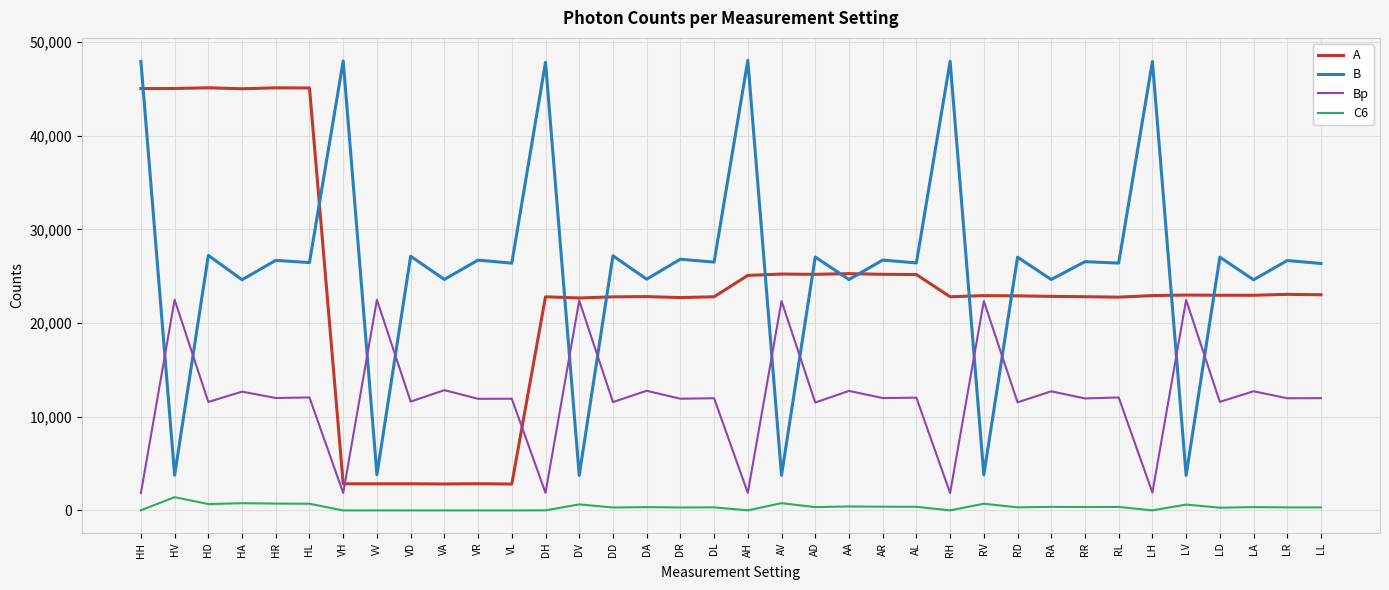

The value of A at HL is 27982.7. True or false?

False